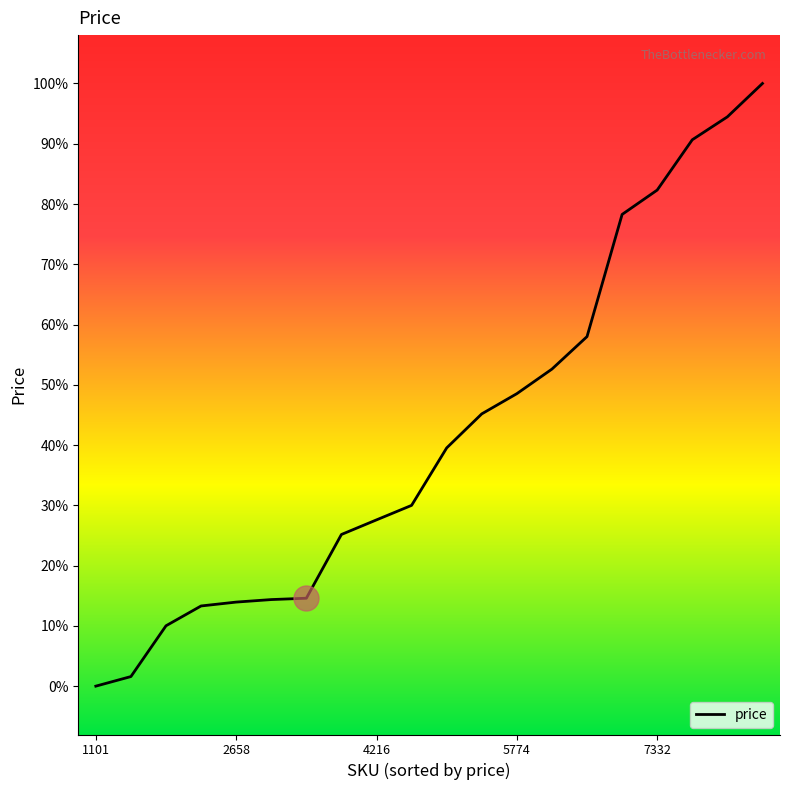

Does the chart have visible grid lines?

No